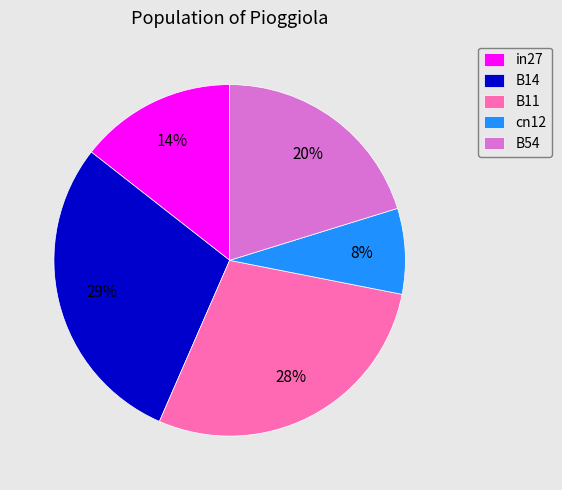

Do cn12 and B54 together represent more than half of the pie?

No